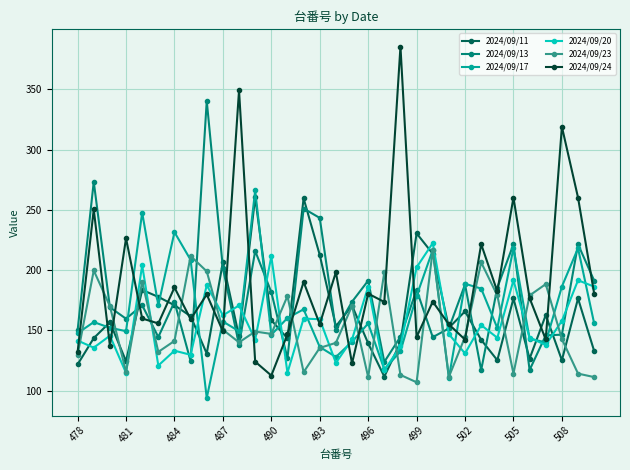

What is the lowest value of the 2024/09/23 series?

107.0